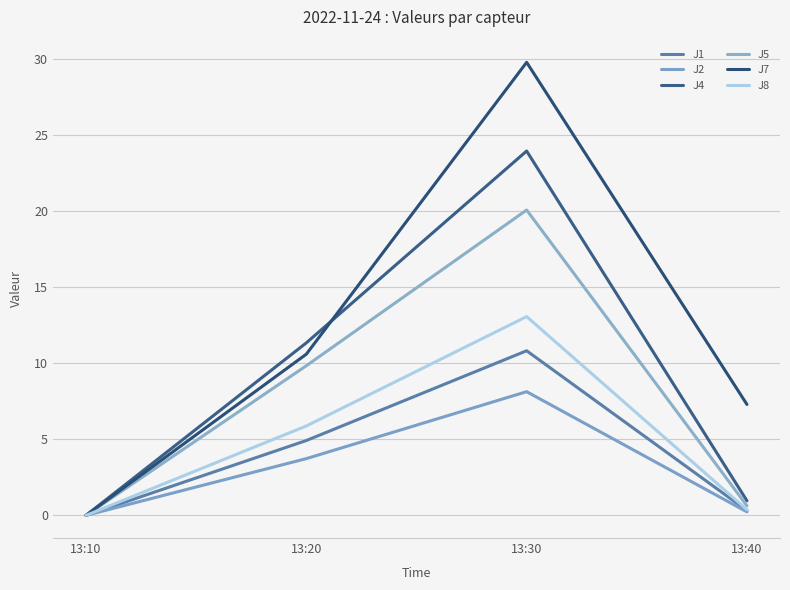

Which has a higher value, 13:10 or 13:30?

13:30